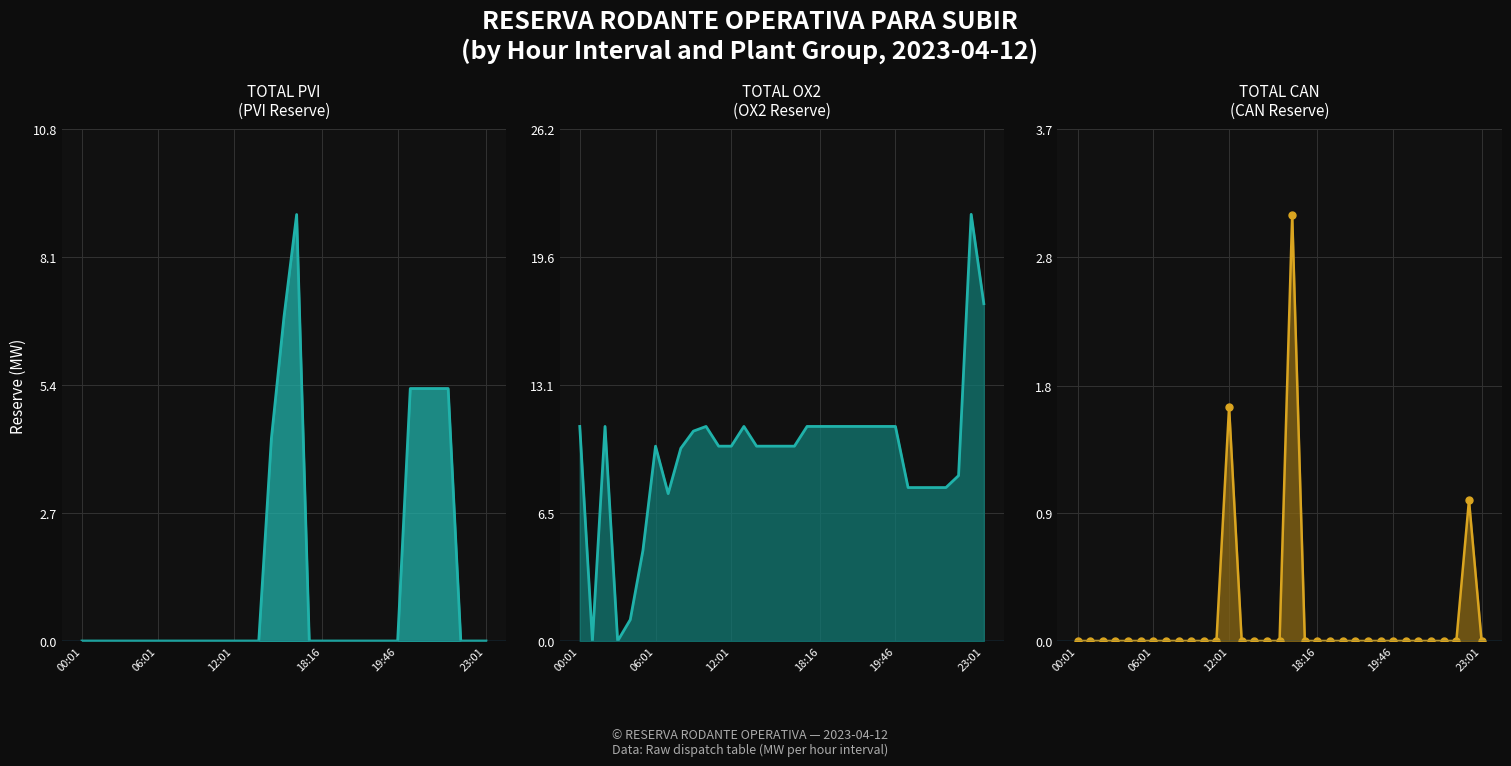

Reading left to right, list all the values displayed in this chart.

TOTAL PVI line: 0.0	0.0	0.0	0.0	0.0	0.0	0.0	0.0	0.0	0.0	0.0	0.0	0.0	0.0	0.0	4.2	6.8	9.0	0.0	0.0	0.0	0.0	0.0	0.0	0.0	0.0	5.3	5.3	5.3	5.3	0.0	0.0	0.0
TOTAL OX2 line: 11.0	0.0	11.0	0.0	1.1	4.6	10.0	7.5	9.9	10.7	11.0	10.0	10.0	11.0	10.0	10.0	10.0	10.0	11.0	11.0	11.0	11.0	11.0	11.0	11.0	11.0	7.9	7.9	7.9	7.9	8.5	21.8	17.3
TOTAL CAN line: 0.0	0.0	0.0	0.0	0.0	0.0	0.0	0.0	0.0	0.0	0.0	0.0	1.7	0.0	0.0	0.0	0.0	3.1	0.0	0.0	0.0	0.0	0.0	0.0	0.0	0.0	0.0	0.0	0.0	0.0	0.0	1.0	0.0